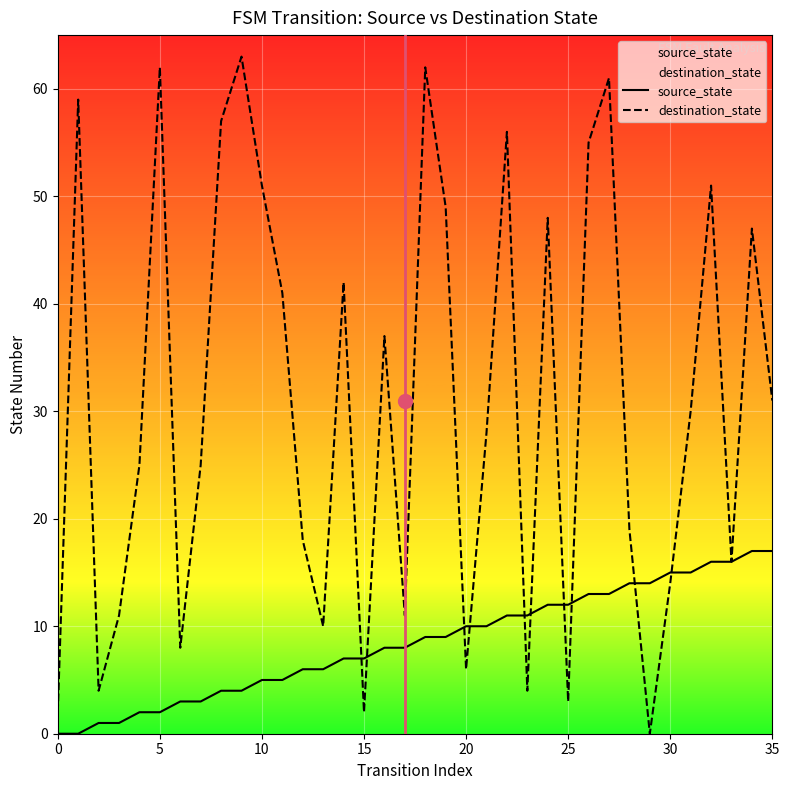

Between 11 and 14, which series saw the biggest shift?

source_state